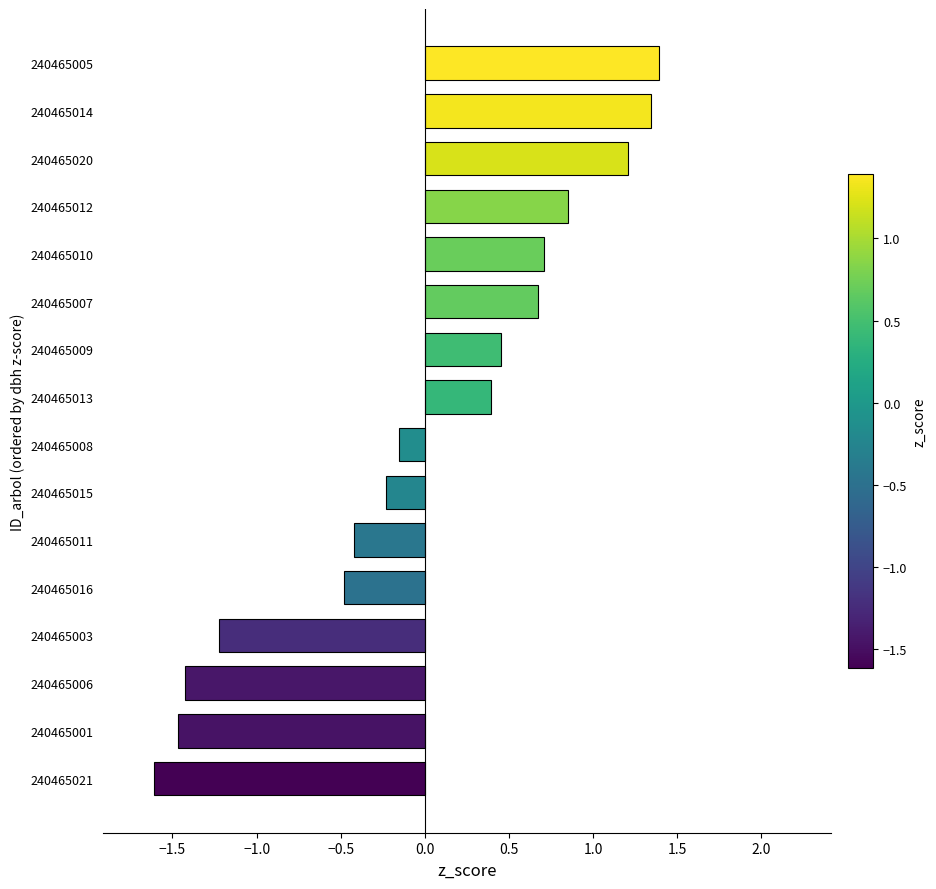

How many values are below zero?

8